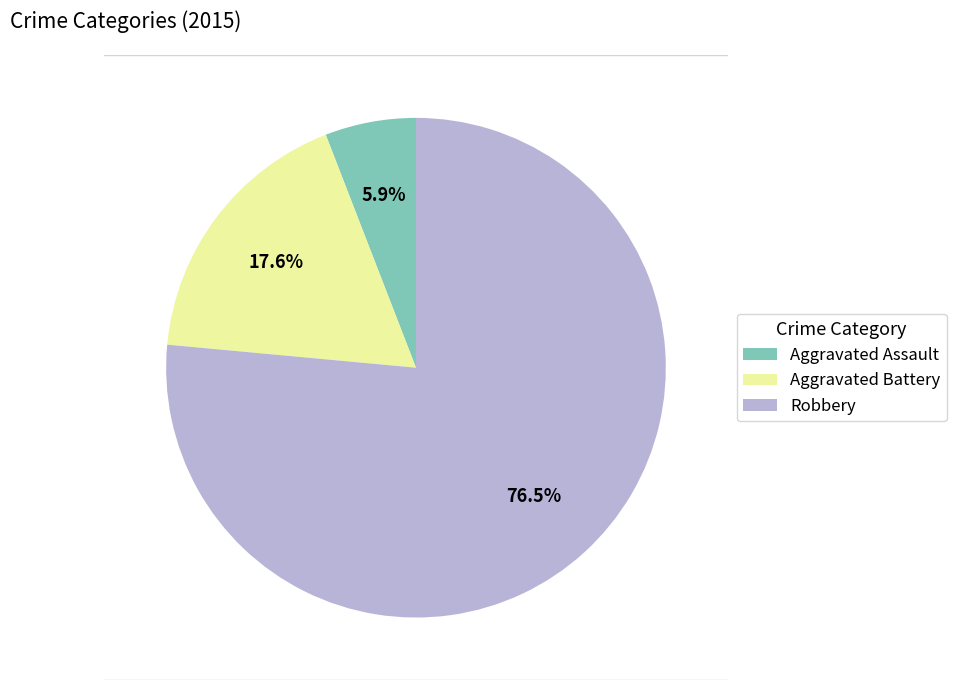

What is the smallest slice in the pie chart?

Aggravated Assault